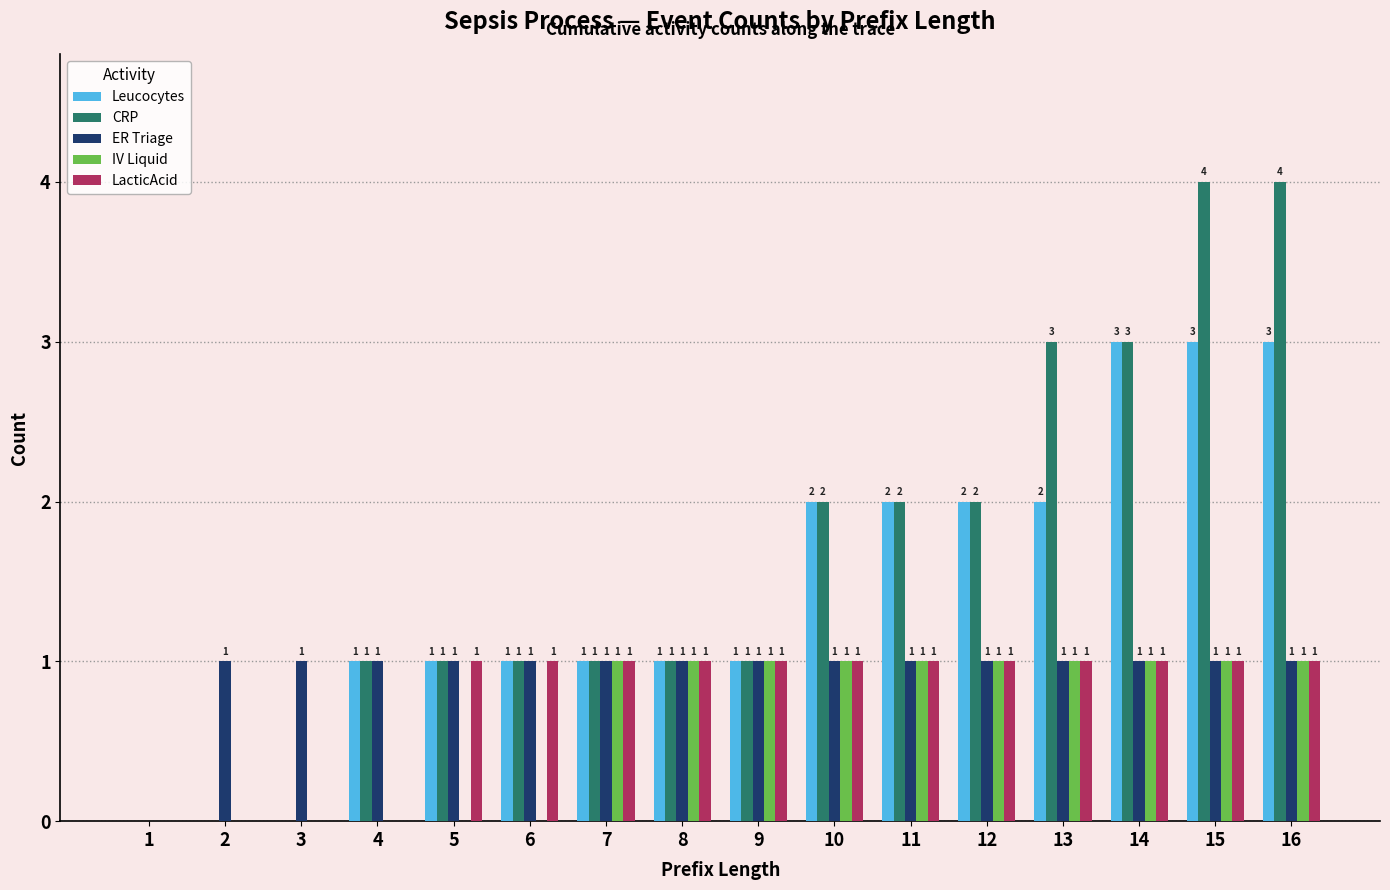

What is the total value across all series at 13?

8